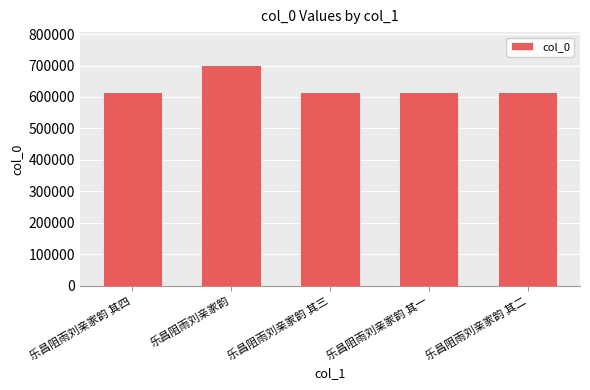

Is it true that the value at 乐昌阻雨刘亲家韵 is 701242?

True